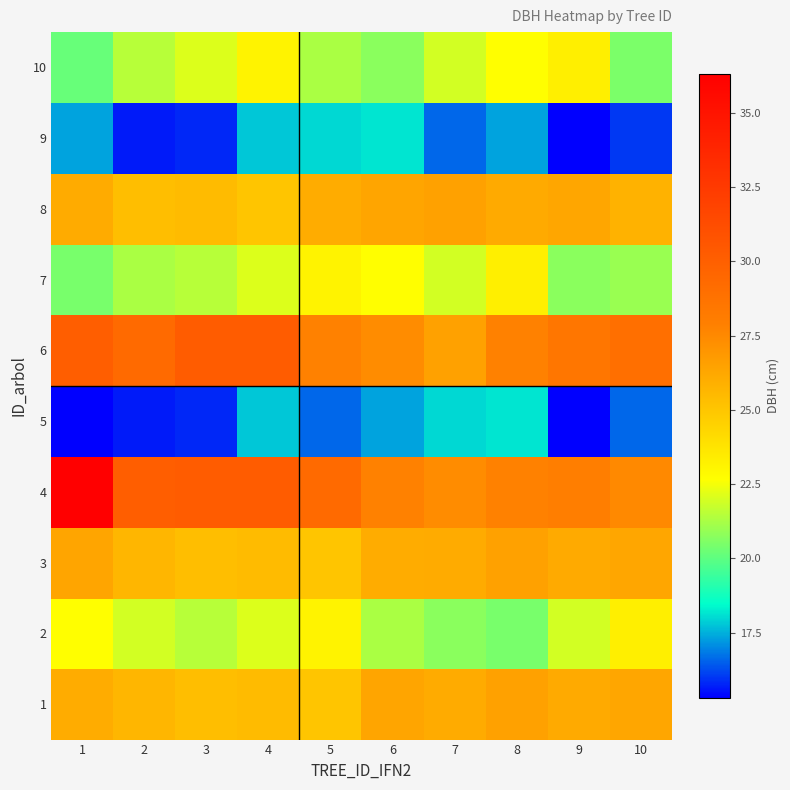

Reading left to right, extract all data points from this chart.

1: 1=26.1	2=25.6	3=25.3	4=25.4	5=25.0	6=26.4	7=26.1	8=26.5	9=26.2	10=26.3
2: 1=22.7	2=21.9	3=21.5	4=22.1	5=23.1	6=21.3	7=20.7	8=20.4	9=21.9	10=23.3
3: 1=26.4	2=25.6	3=25.3	4=25.4	5=25.0	6=26.1	7=26.1	8=26.5	9=26.2	10=26.3
4: 1=36.3	2=30.1	3=30.2	4=30.2	5=29.3	6=27.9	7=27.4	8=27.9	9=28.0	10=27.5
5: 1=15.3	2=15.7	3=15.8	4=17.8	5=16.6	6=17.3	7=18.0	8=18.1	9=15.3	10=16.6
6: 1=30.1	2=29.3	3=30.2	4=30.2	5=27.9	6=27.4	7=26.5	8=27.9	9=28.5	10=29.0
7: 1=20.4	2=21.3	3=21.5	4=22.1	5=23.1	6=22.7	7=21.9	8=23.3	9=20.7	10=21.0
8: 1=26.1	2=25.3	3=25.4	4=25.0	5=26.1	6=26.4	7=26.5	8=26.2	9=26.3	10=25.8
9: 1=17.3	2=15.7	3=15.8	4=17.8	5=18.0	6=18.1	7=16.6	8=17.3	9=15.3	10=16.0
10: 1=20.2	2=21.5	3=22.1	4=23.1	5=21.3	6=20.7	7=21.9	8=22.7	9=23.3	10=20.5